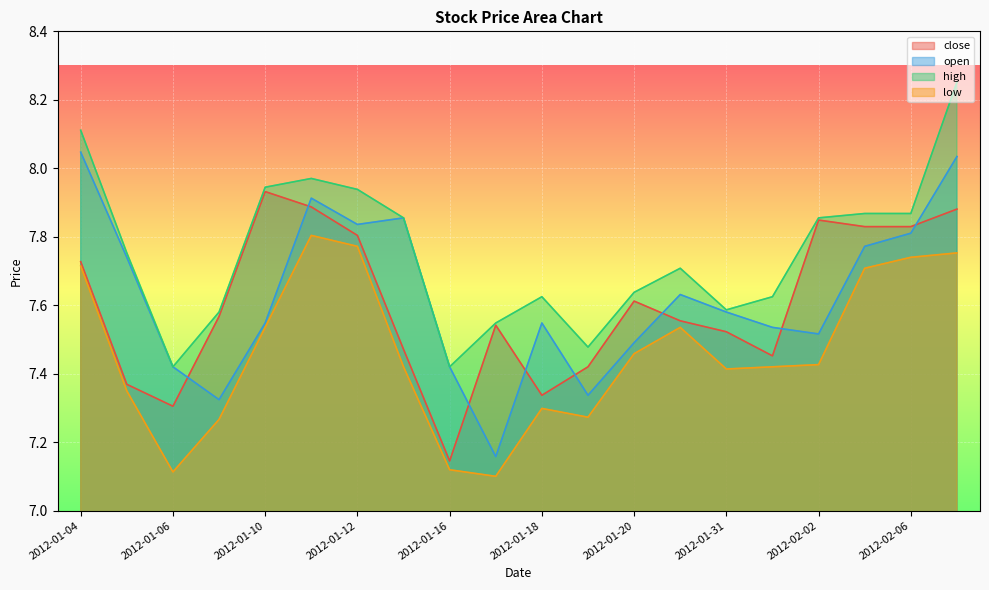

What is the approximate value of close at 2012-01-11?

7.9